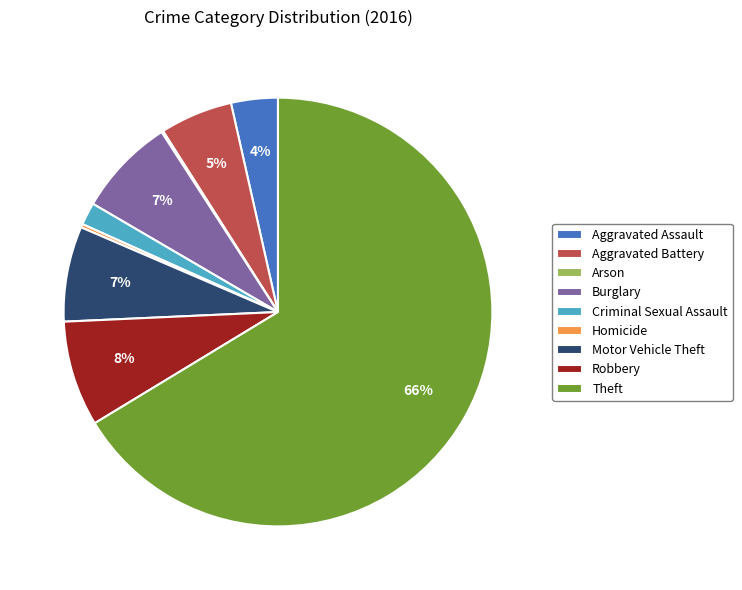

To the nearest percent, what is the combined percentage of Theft and Aggravated Battery?

72%